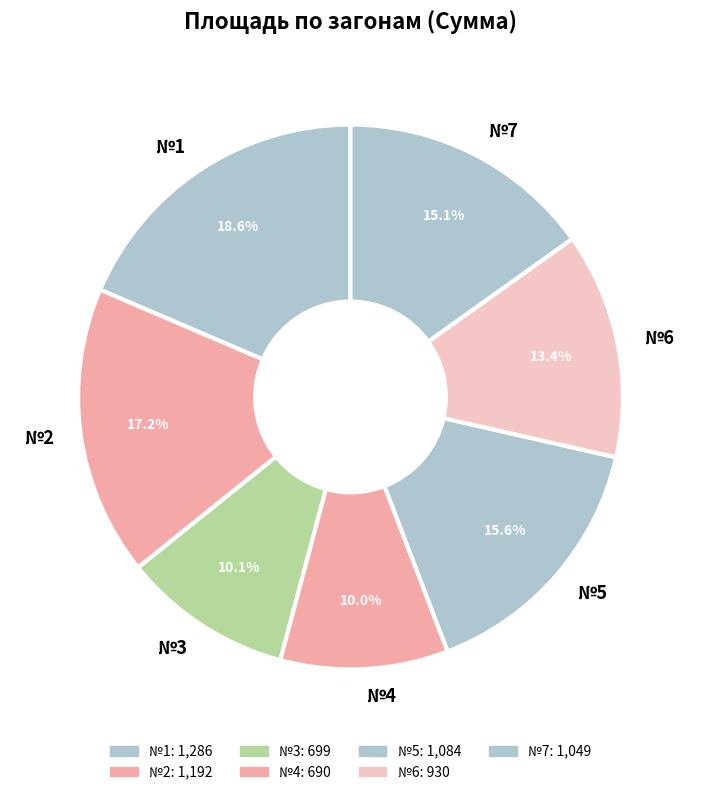

Does №4 represent more than half of the total?

No